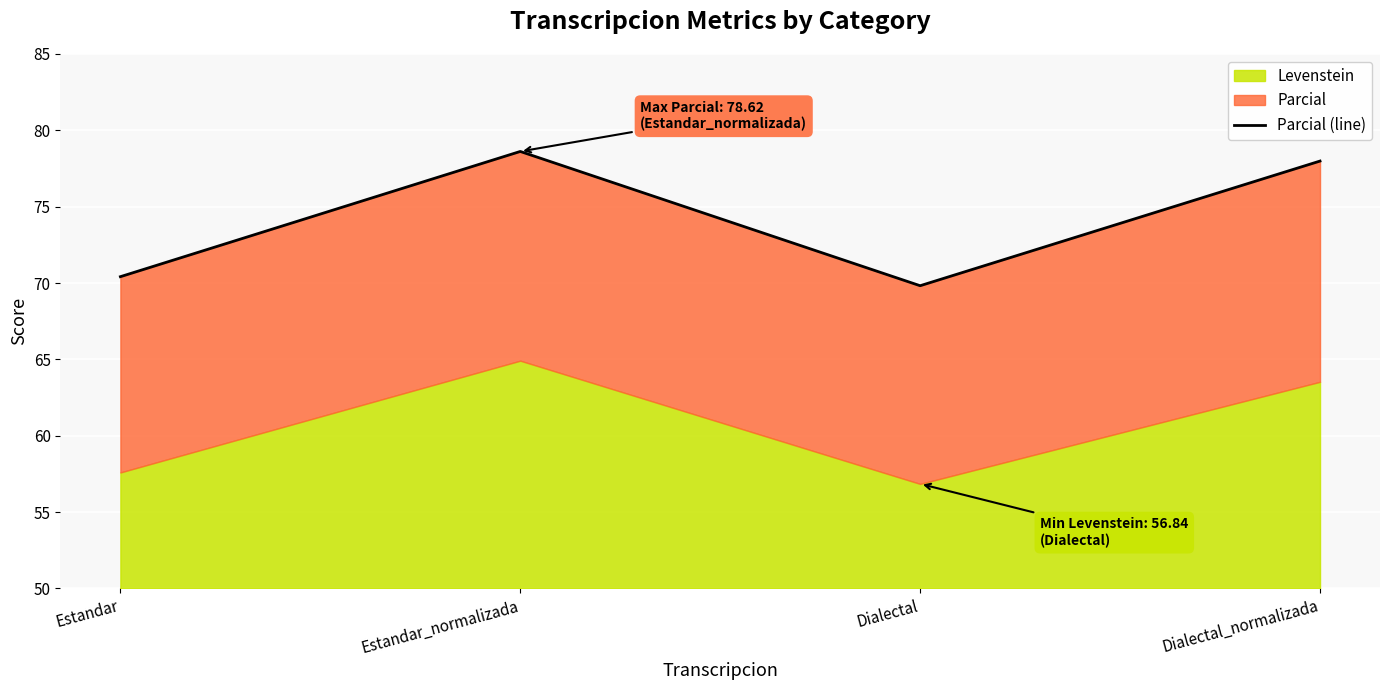

Where is the data nearest to the value 74?

Estandar